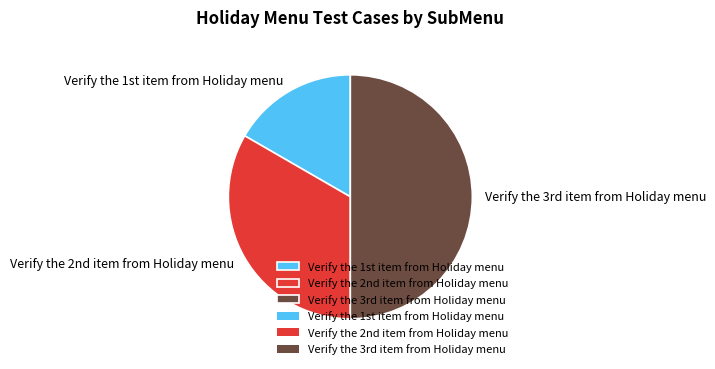

Count the number of slices in the pie.

3